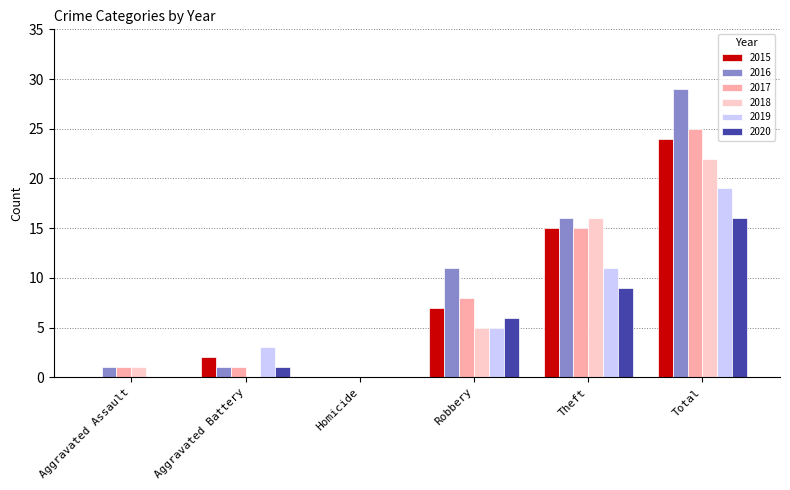

True or false: 2016 has a value of 29 at Total.

True